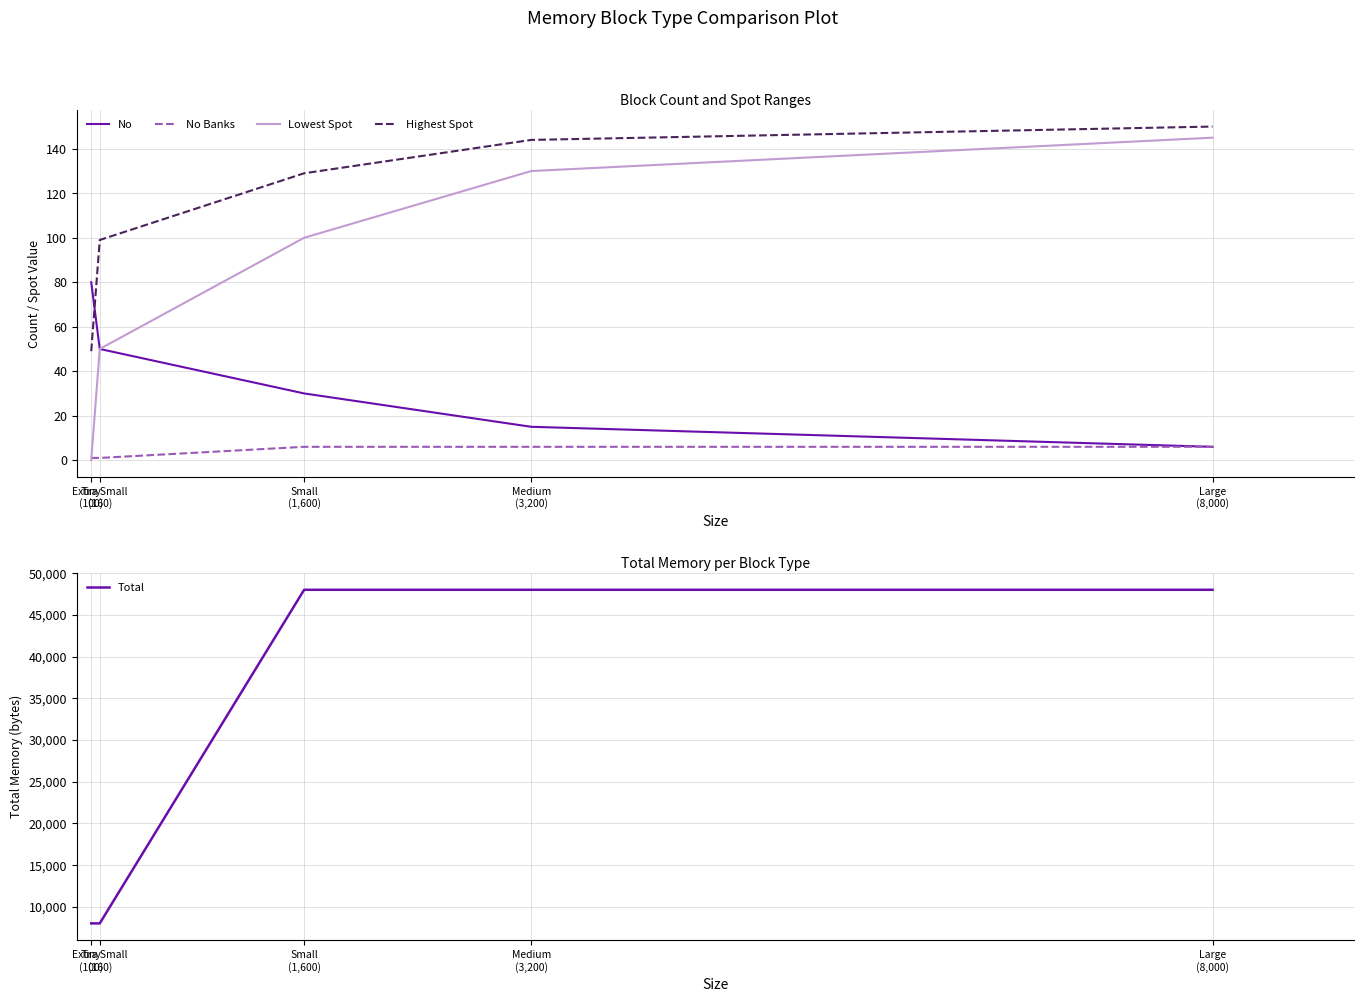

What are all the series names shown in the legend?

No, No Banks, Lowest Spot, Highest Spot, Total